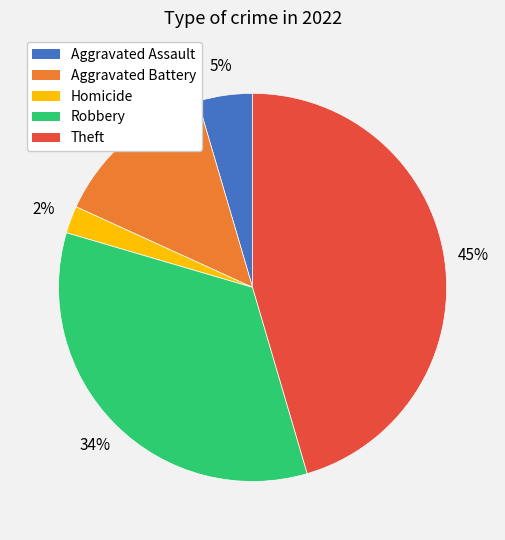

Is there a majority slice in this chart?

No